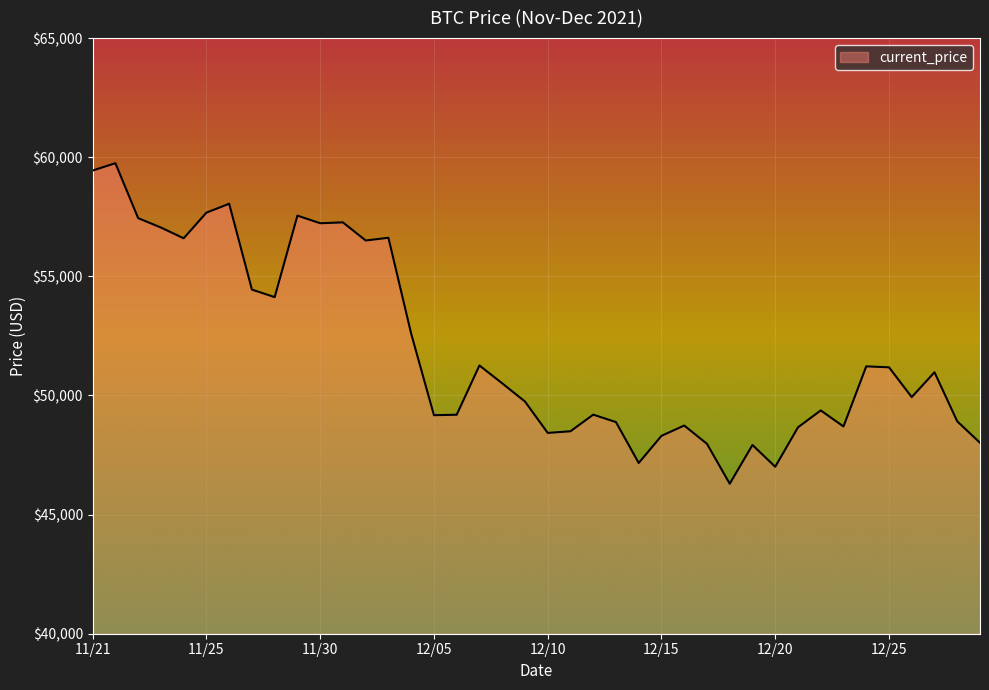

What is the maximum value shown in the chart?

59749